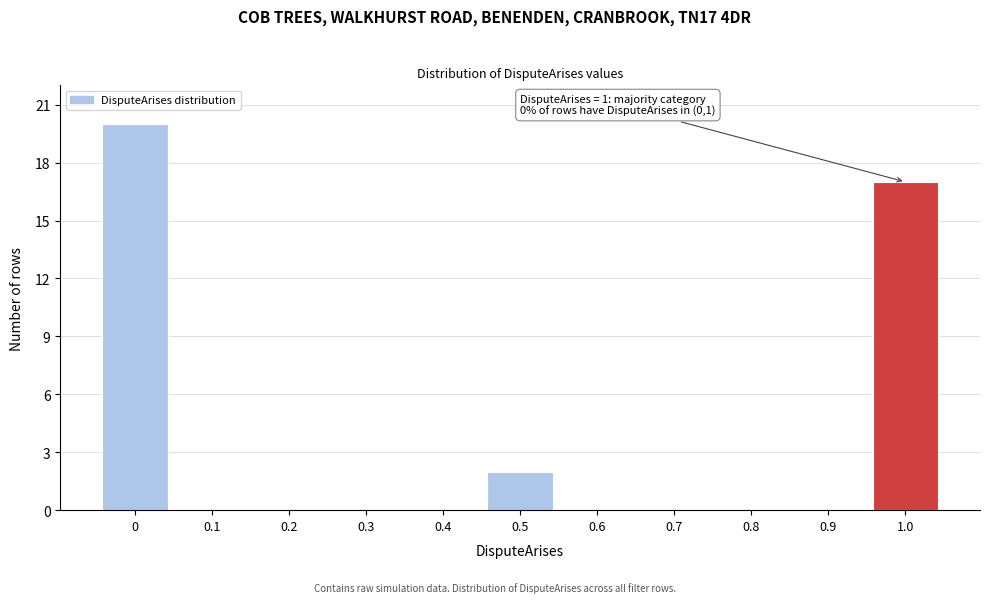

Over which range of the x-axis is the bar tallest?

-0.05 to 0.05